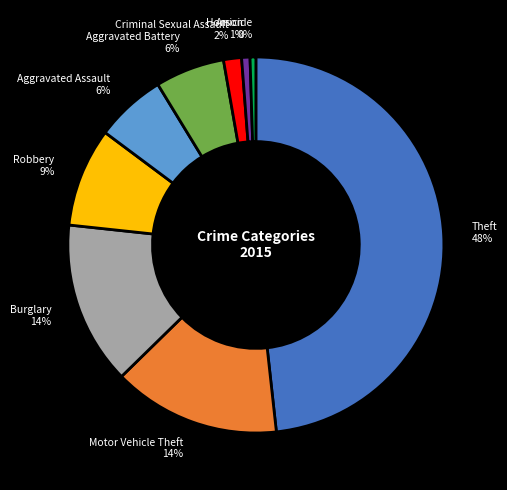

To the nearest percent, what is the average slice percentage?

11%